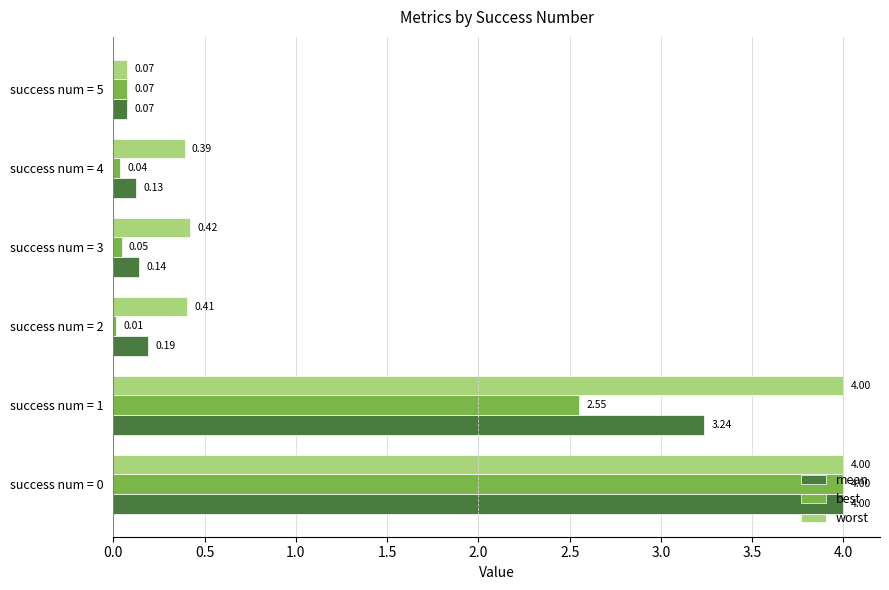

What is the difference between the maximum and minimum values in the best series?

4.0